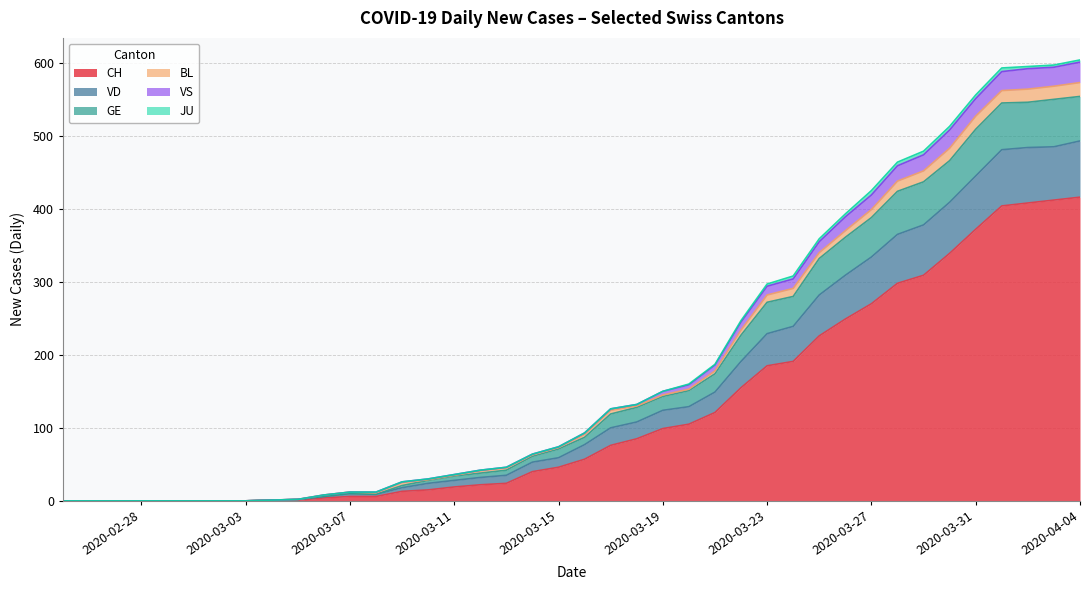

Which category has the lowest value in the GE series?

2020-02-25